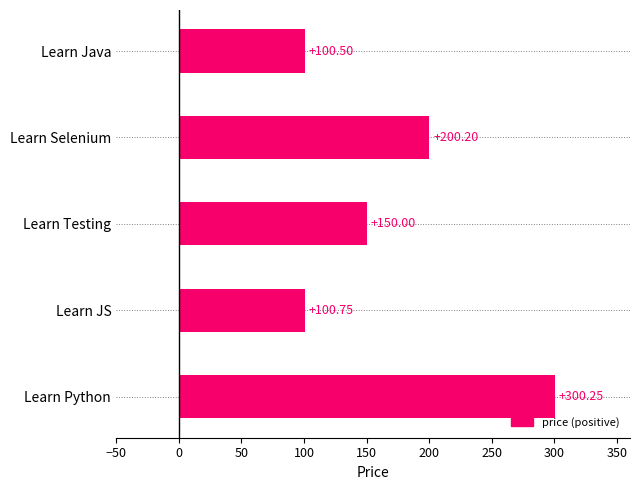

List the labels in order of value, largest first.

Learn Python, Learn Selenium, Learn Testing, Learn JS, Learn Java